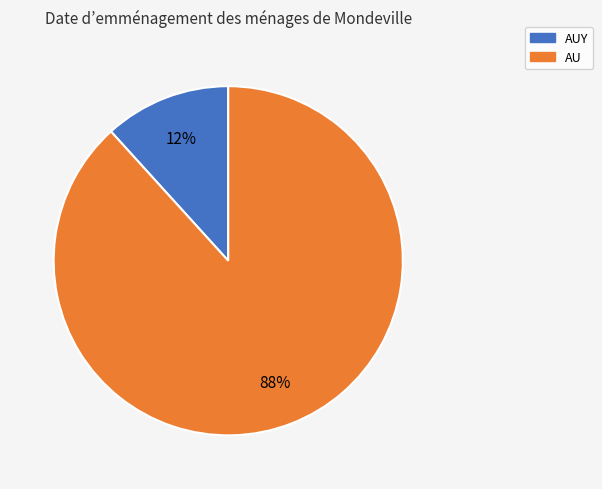

To the nearest percent, what is the average slice percentage?

50%